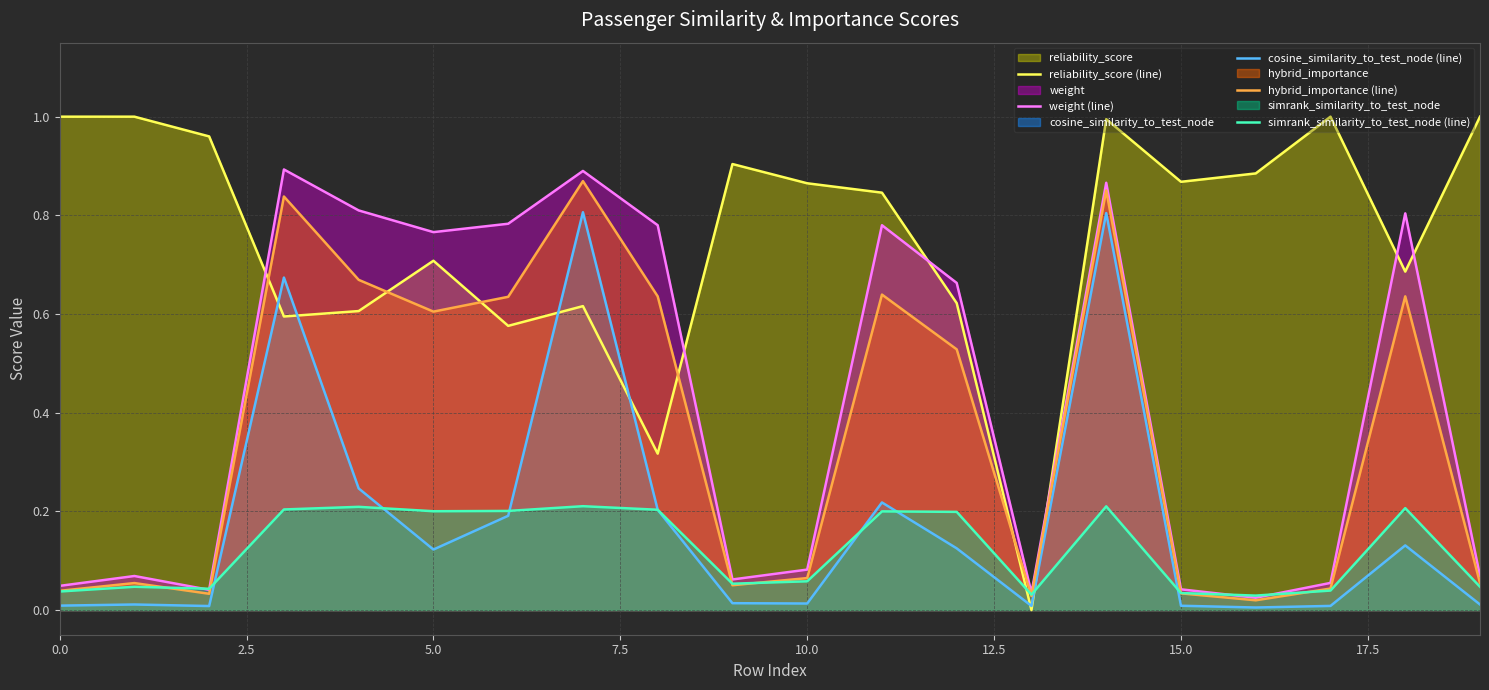

True or false: weight (line) and reliability_score (line) cross at least once.

True